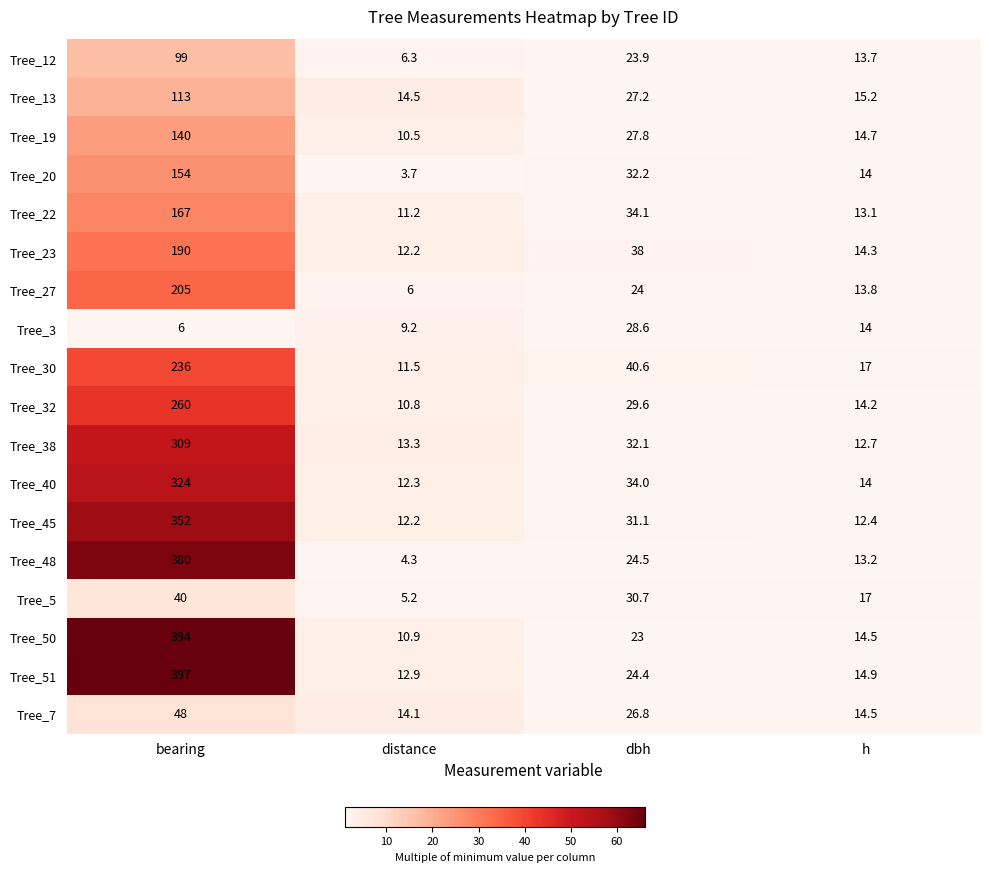

What is the difference between the Tree_23 values at distance and h?

2.1